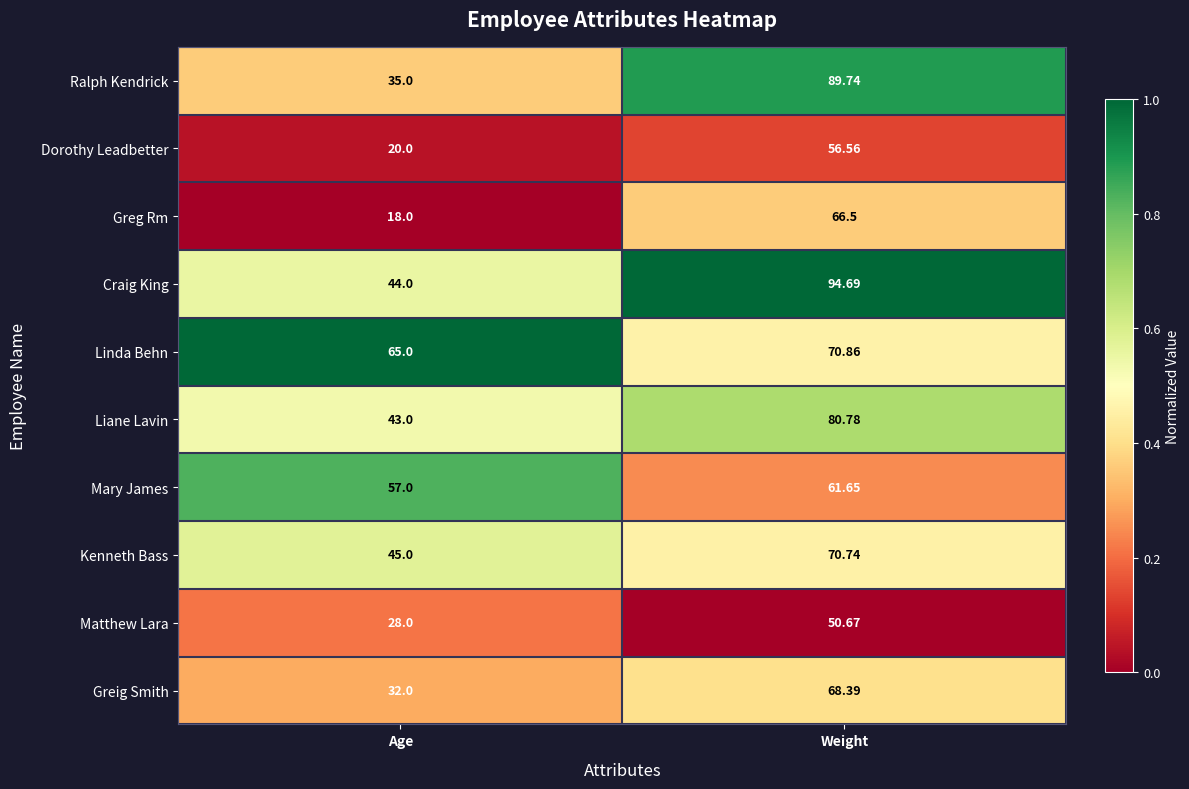

What is the total value across all series at Weight?

710.6